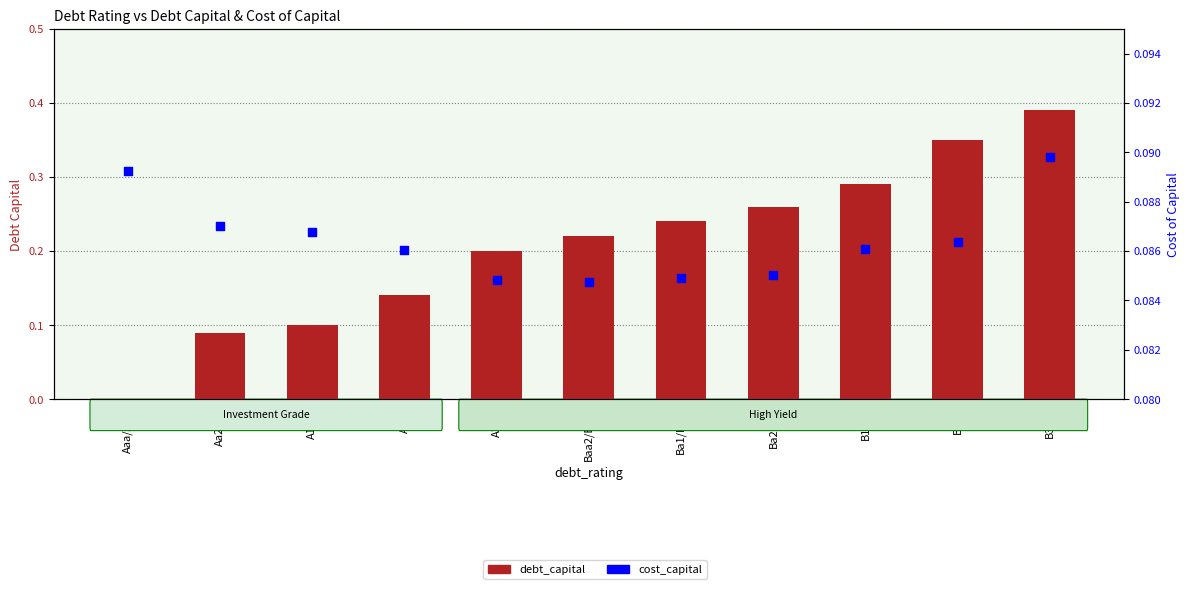

Which series has the widest spread of Y values?

debt_capital